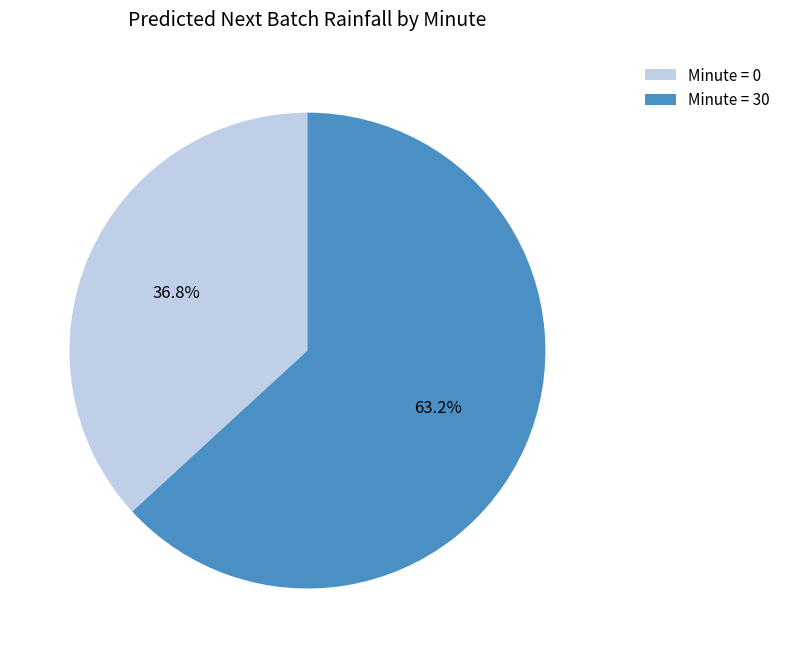

Between Minute = 30 and Minute = 0, which is larger?

Minute = 30